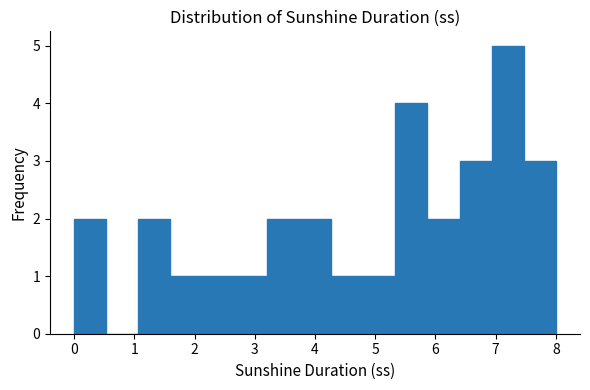

Reading left to right, transcribe this chart: for each bar, give the range it covers on the x-axis and its height. Neither the bar edges nor the heights are printed on the chart, so give them approximately, as read against the axes.

0.0 to 0.5: 2
0.5 to 1.1: 0
1.1 to 1.6: 2
1.6 to 2.1: 1
2.1 to 2.7: 1
2.7 to 3.2: 1
3.2 to 3.7: 2
3.7 to 4.3: 2
4.3 to 4.8: 1
4.8 to 5.3: 1
5.3 to 5.9: 4
5.9 to 6.4: 2
6.4 to 6.9: 3
6.9 to 7.5: 5
7.5 to 8.0: 3